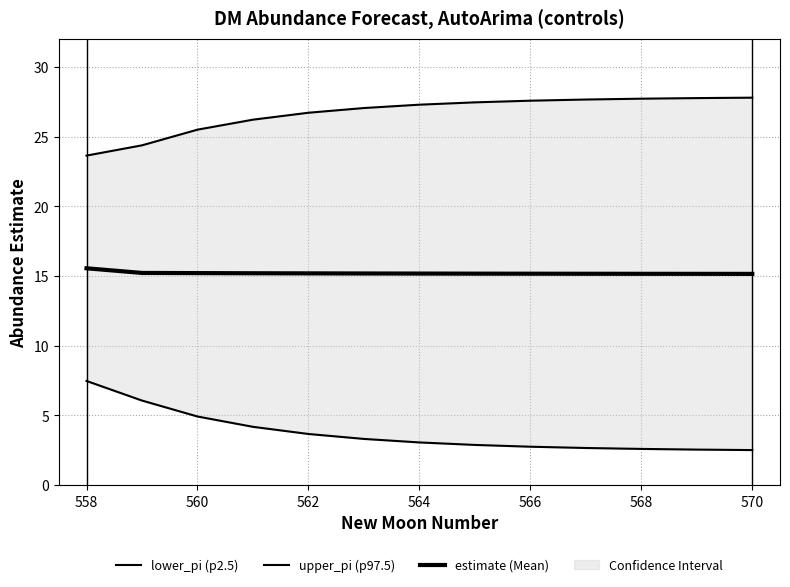

What is the difference between the maximum and minimum values in the estimate (Mean) series?

0.4